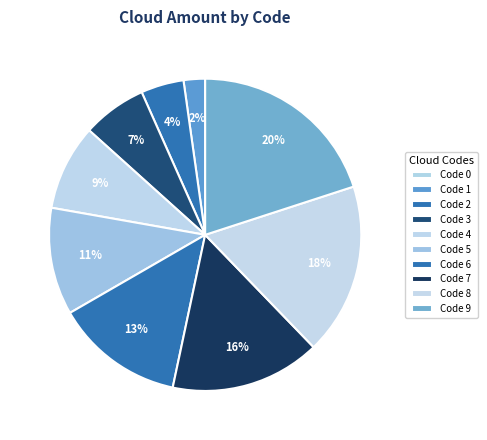

To the nearest percent, what is the combined percentage of Code 0 and Code 4?

9%